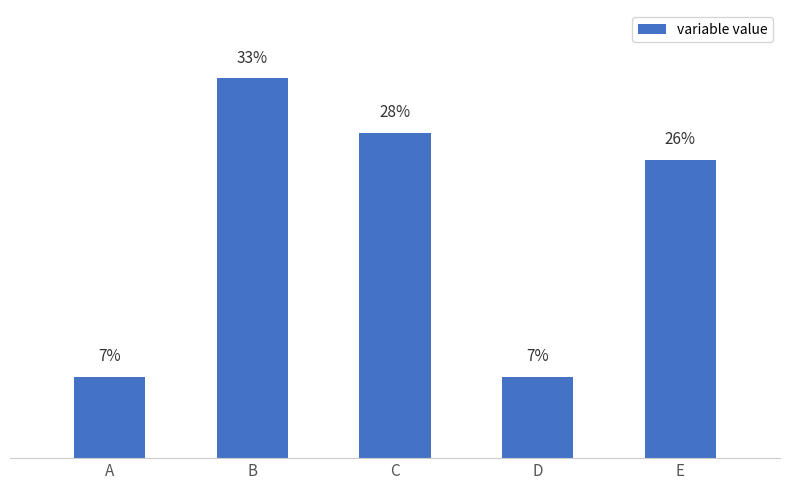

Are the bars horizontal?

No